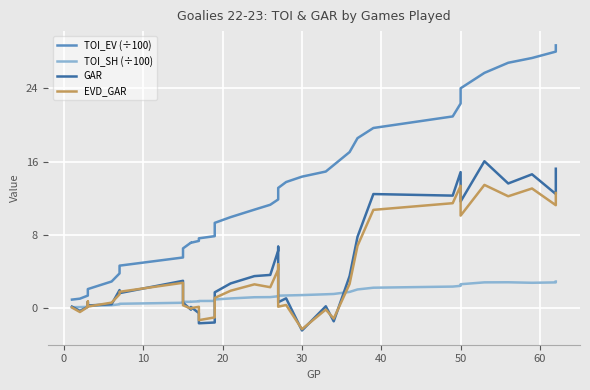

At how many categories does at least one series exceed 19?

9